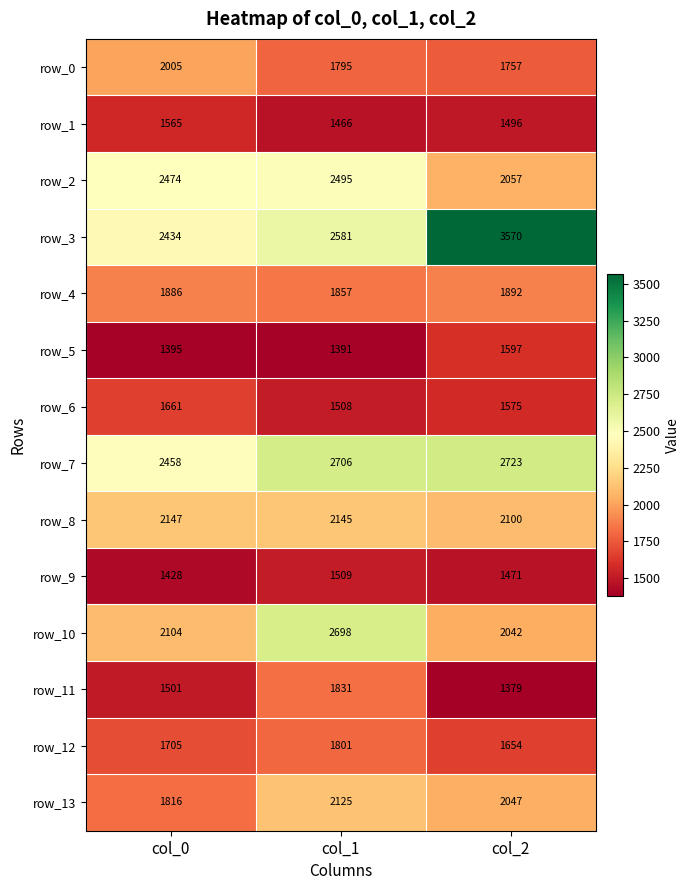

At which label is row_9 closest to 1468?

col_2